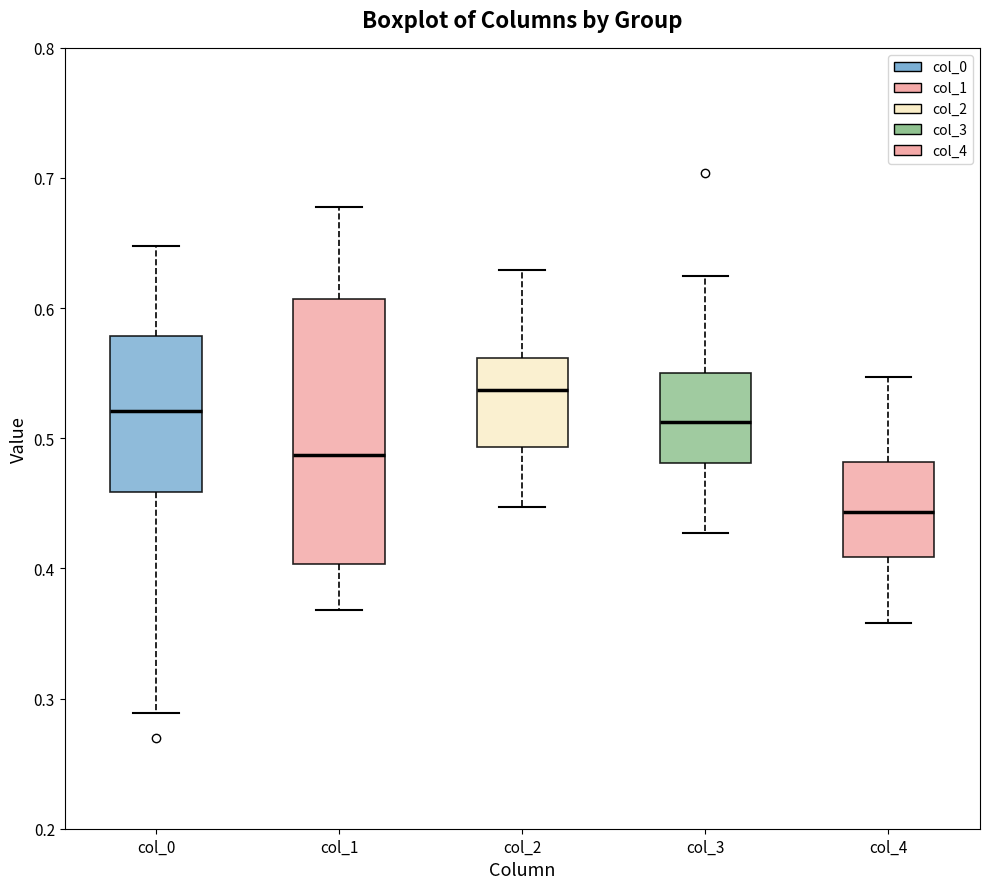

Reading left to right, transcribe this box plot: for each box, give where its median line is, the range the box spans, and where its two whiskers end, as read against the y-axis. The values are not printed on the chart, so give them approximately, as read against the axis.

col_0: median 0.52, box 0.46 to 0.58, whiskers 0.29 to 0.65
col_1: median 0.49, box 0.40 to 0.61, whiskers 0.37 to 0.68
col_2: median 0.54, box 0.49 to 0.56, whiskers 0.45 to 0.63
col_3: median 0.51, box 0.48 to 0.55, whiskers 0.43 to 0.62
col_4: median 0.44, box 0.41 to 0.48, whiskers 0.36 to 0.55